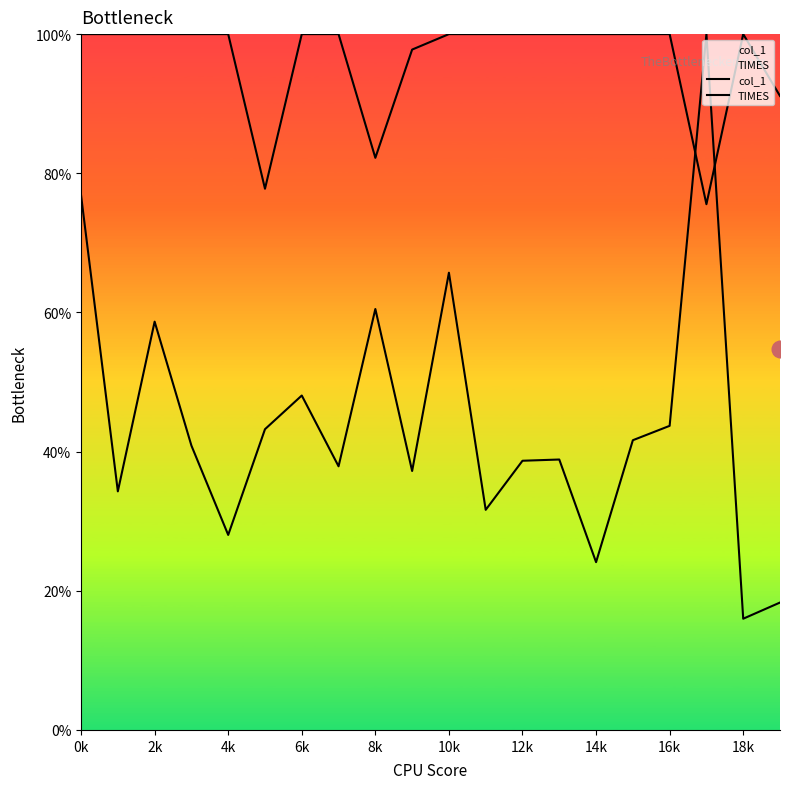

Between 10 and 13, which series saw the biggest shift?

col_1